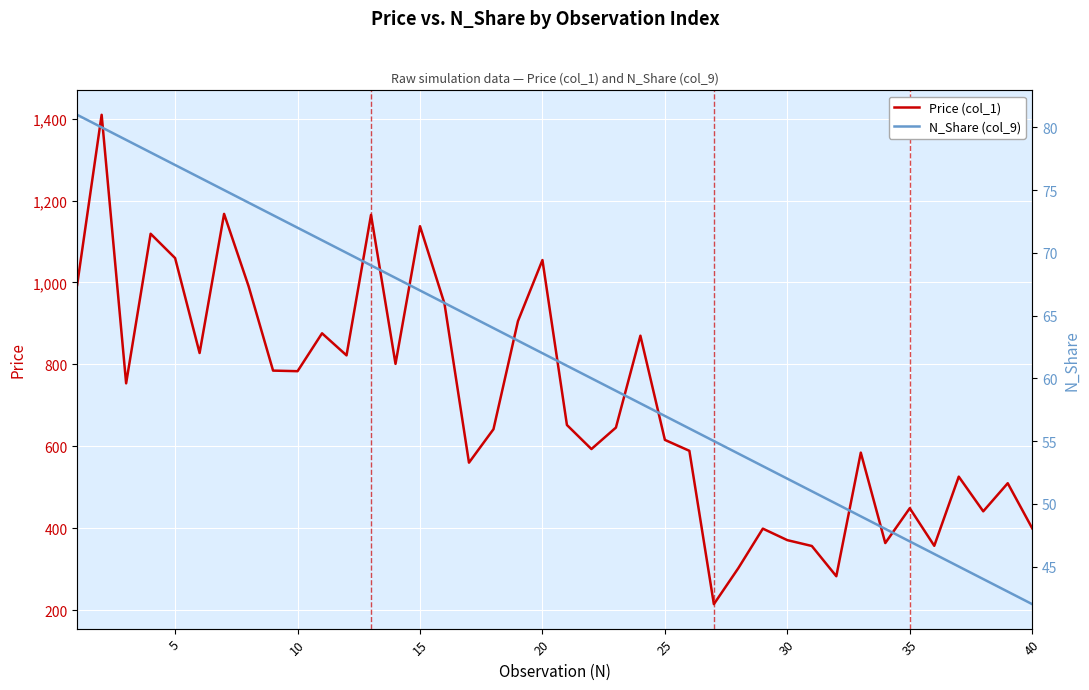

In Price (col_1), how many points are lower than both neighbors (excluding endpoints)?

12